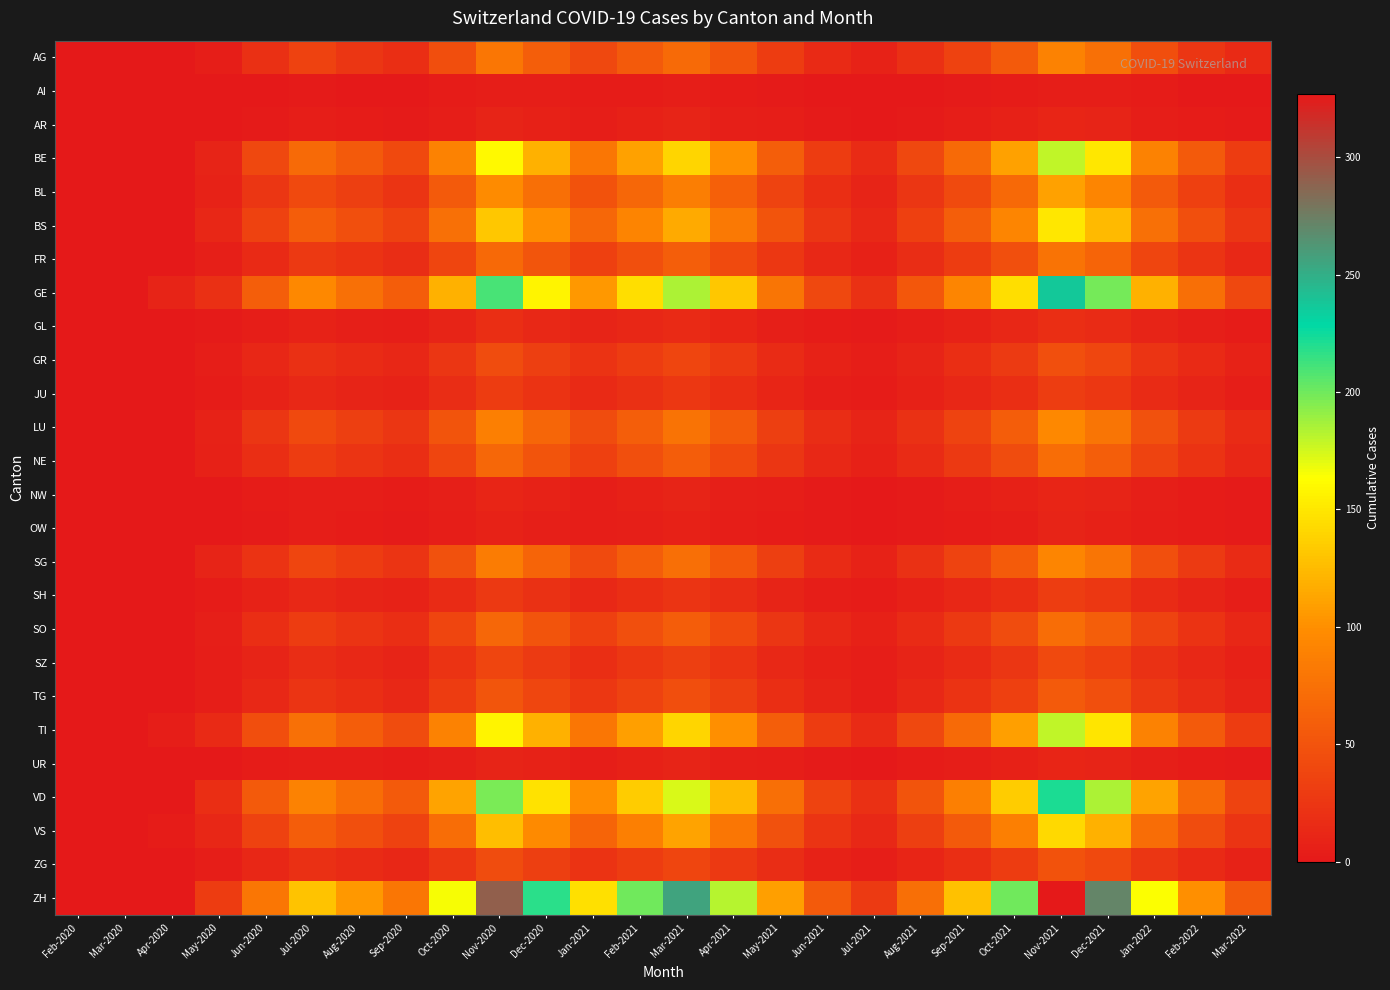

How many categories are shown in the chart?

26